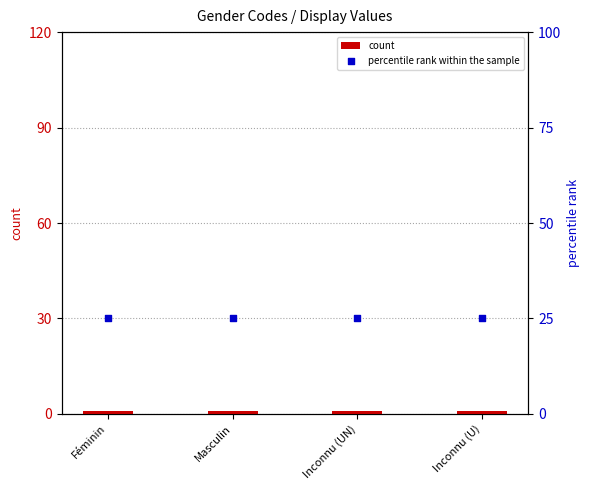

What are all the series names shown in the legend?

count, percentile rank within the sample